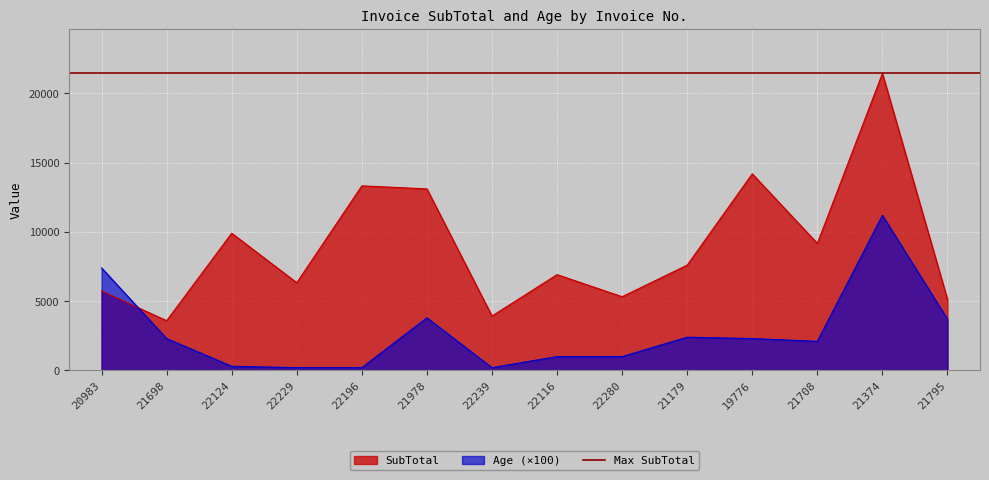

What is the difference between the second highest and second lowest values in the SubTotal series?

10267.3